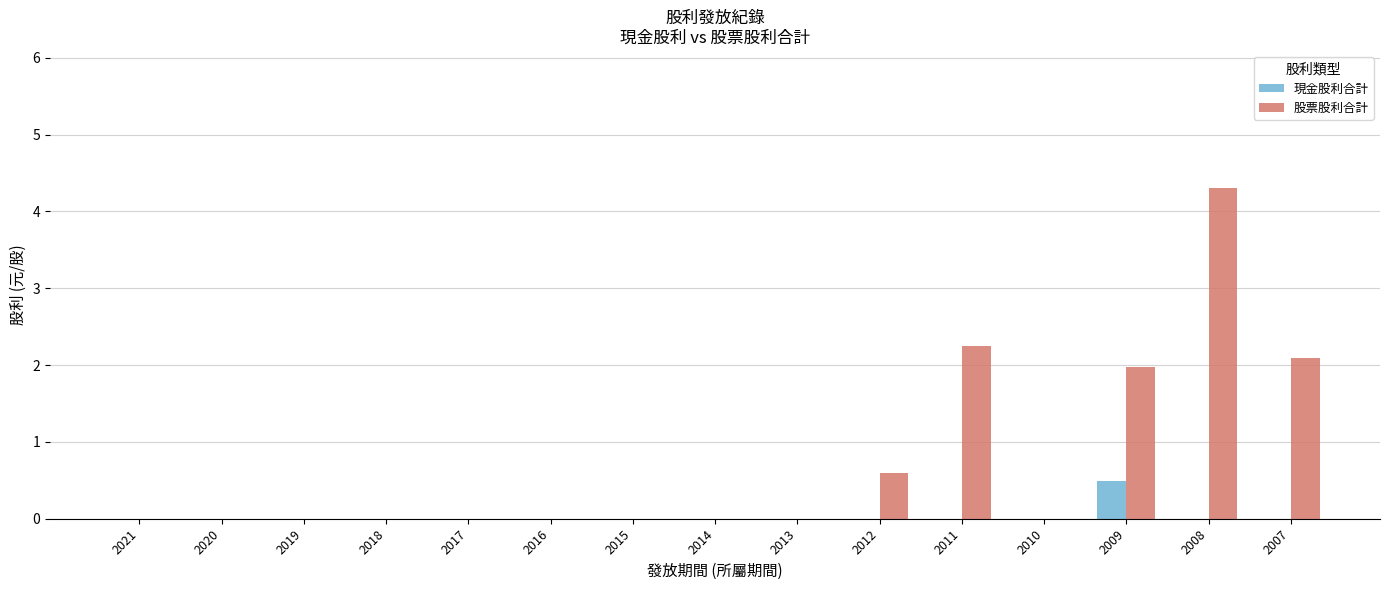

Is the value of 股票股利合計 at 2009 greater than the value of 現金股利合計 at 2014?

Yes